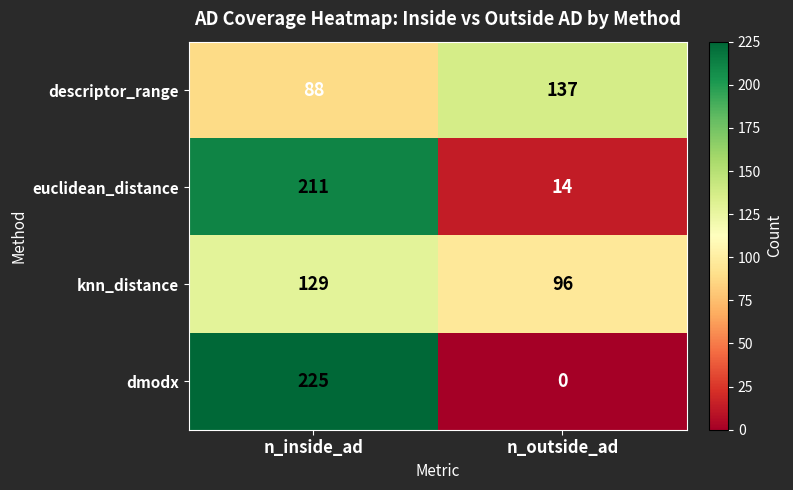

How many distinct data groups are displayed?

4